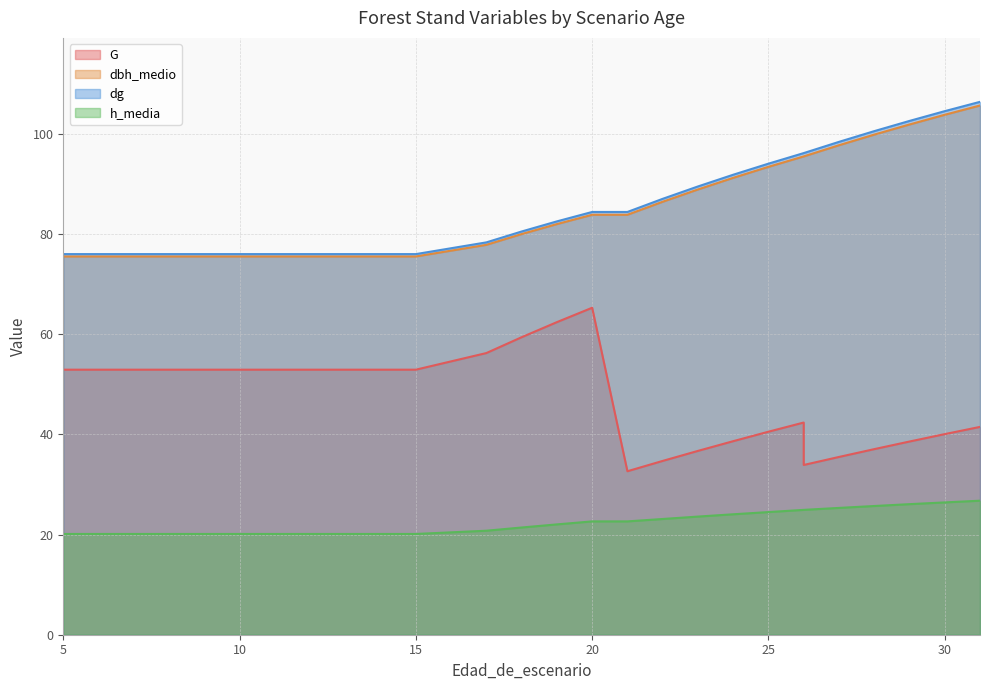

Which series changed the most between 15 and 19?

G